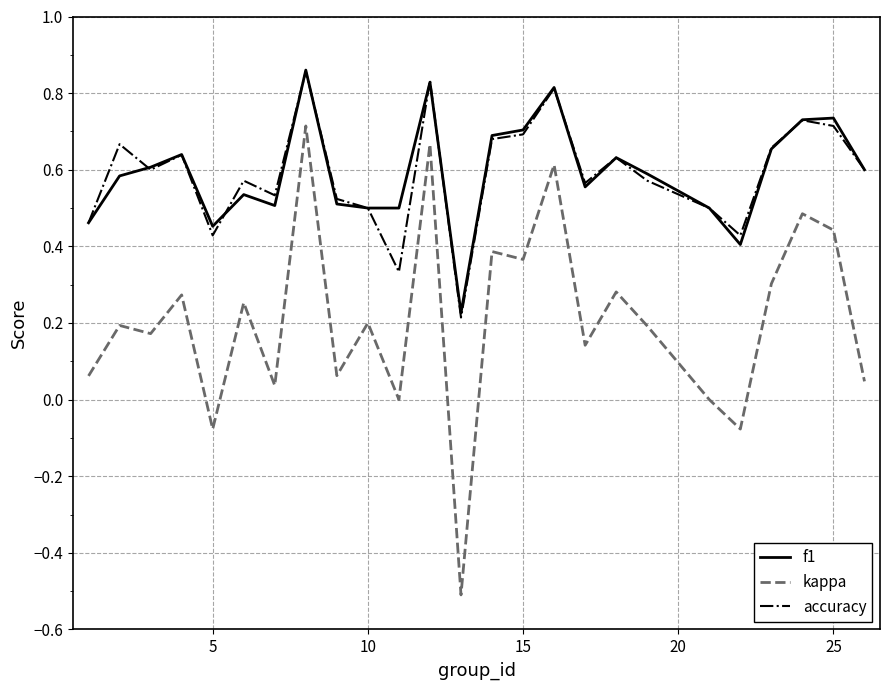

True or false: accuracy and kappa intersect in this chart.

False